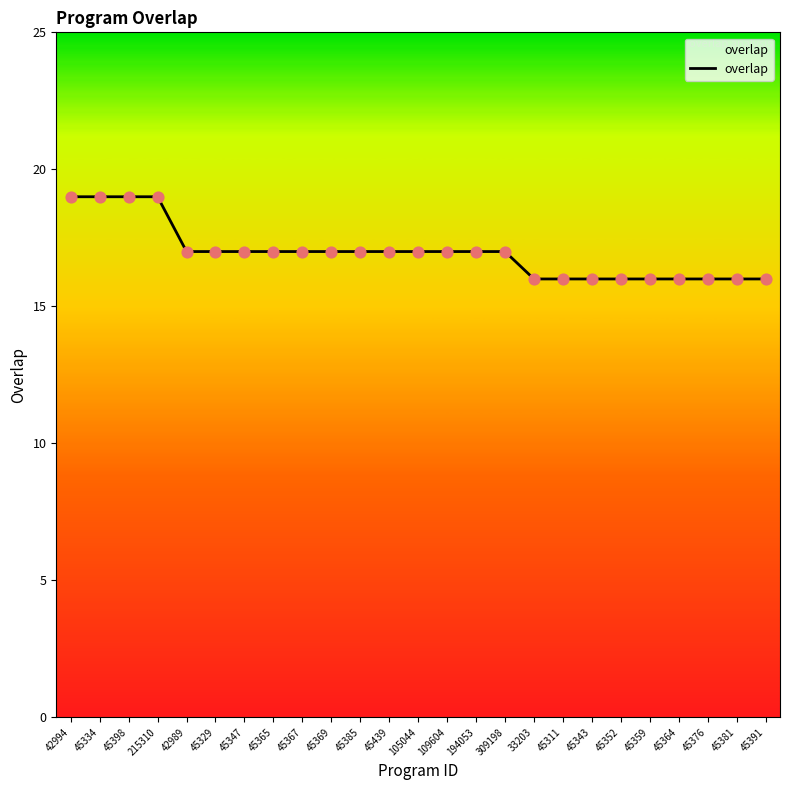

What is the ratio of the value at 45398 to the value at 309198?

1.1